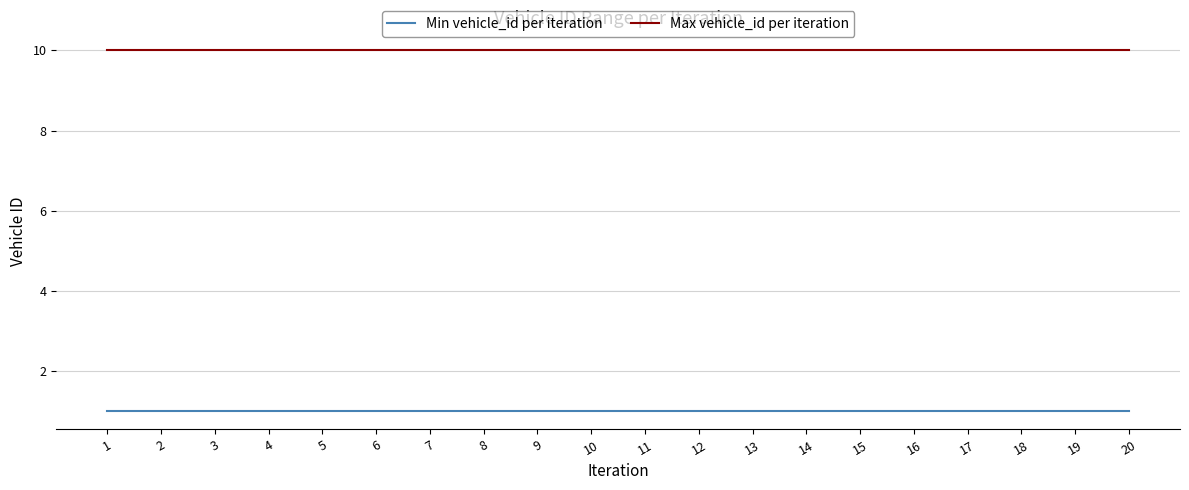

List the series in order of their overall mean, lowest first.

Min vehicle_id per iteration, Max vehicle_id per iteration